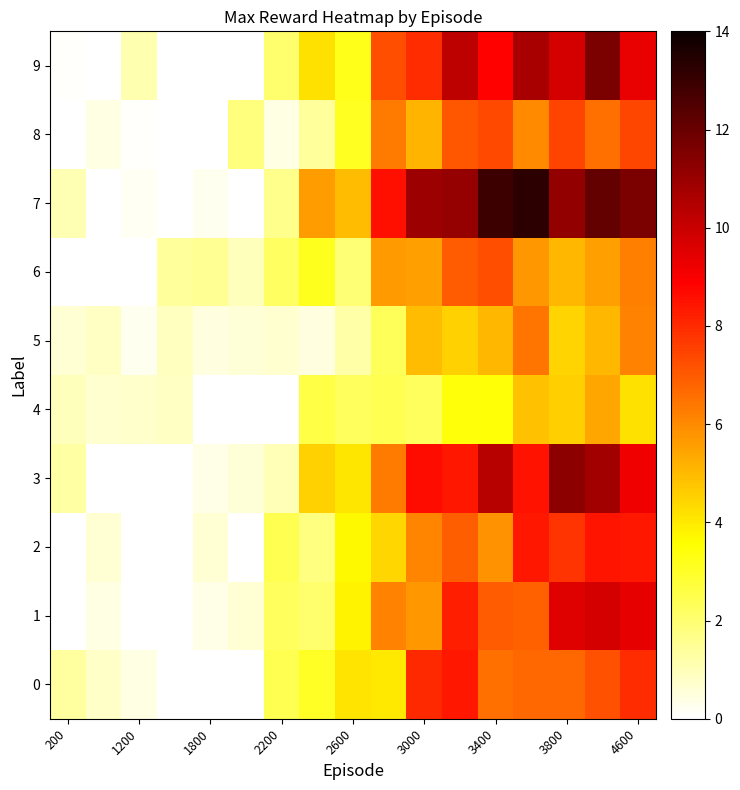

How many distinct data groups are displayed?

10